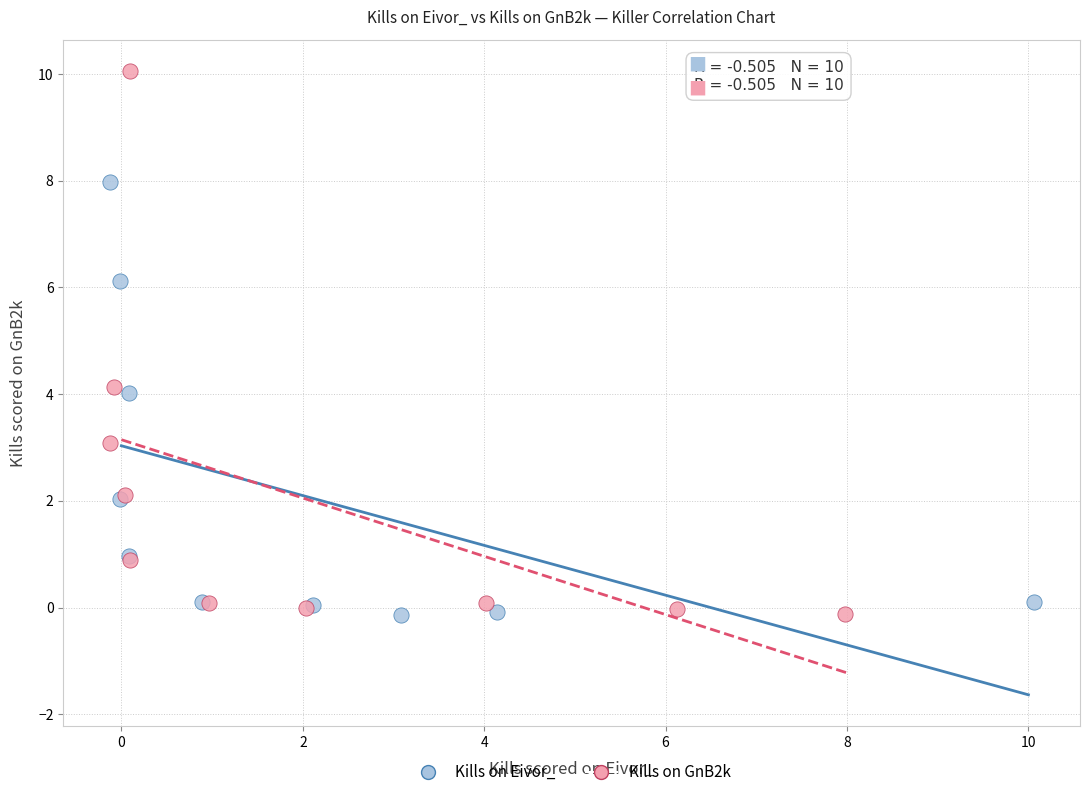

Which series has the widest spread of Y values?

Kills on GnB2k